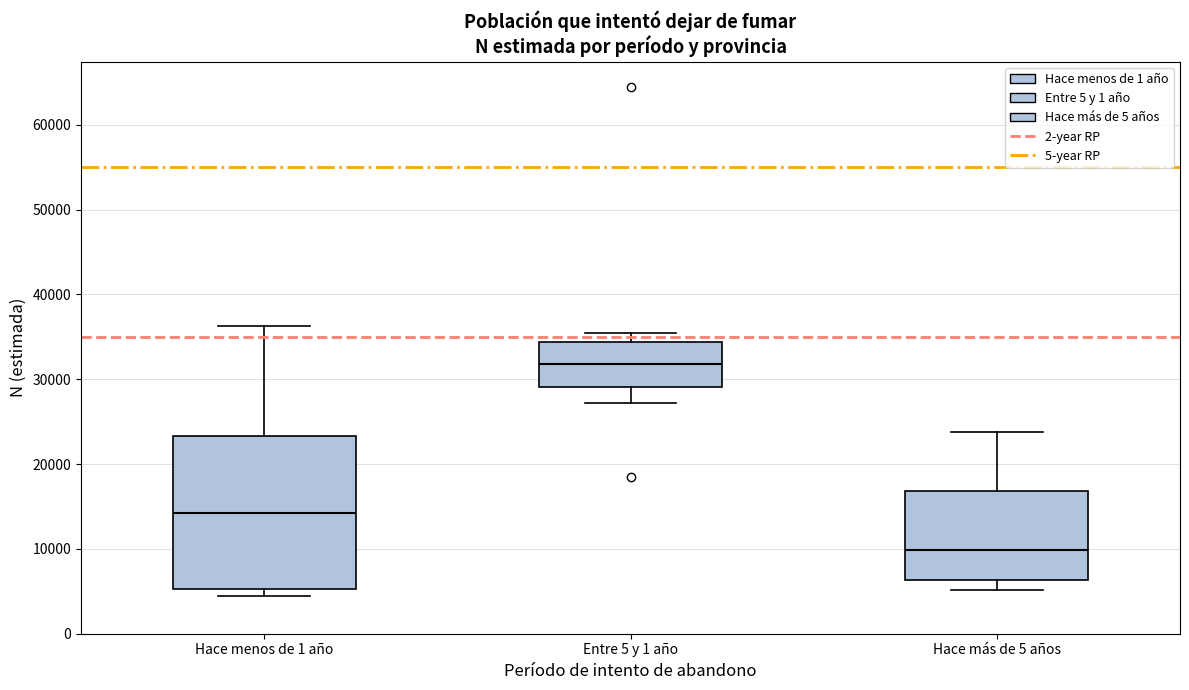

Comparing the boxes themselves (not the whiskers), which one is the tallest?

Hace menos de 1 año